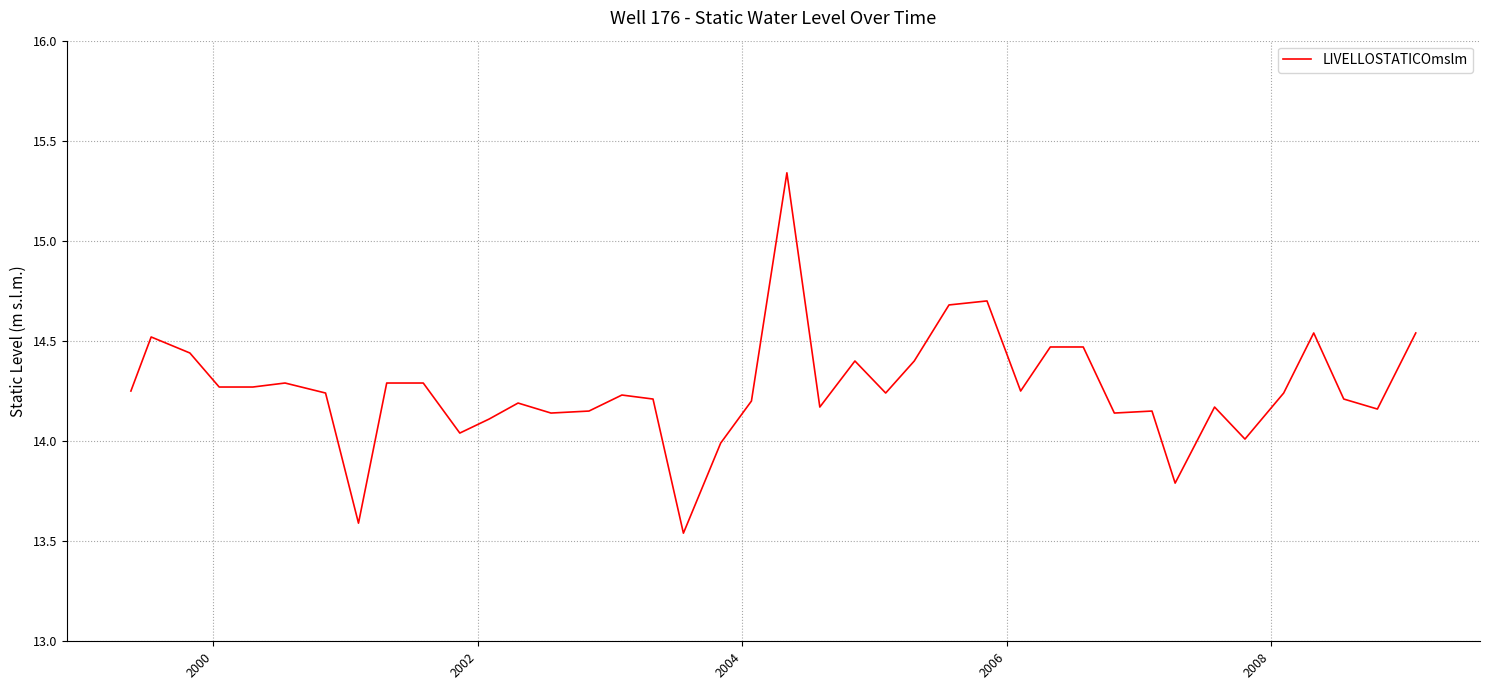

What is the difference between the maximum and minimum values?

1.8